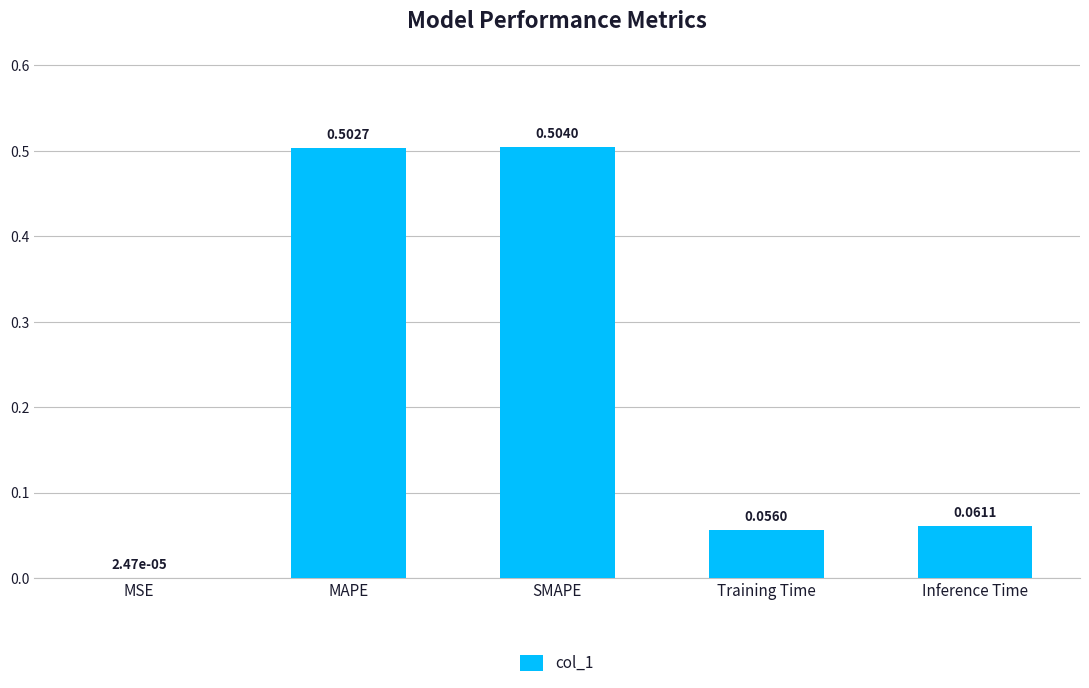

What is the sum of the values at SMAPE and Inference Time?

0.6